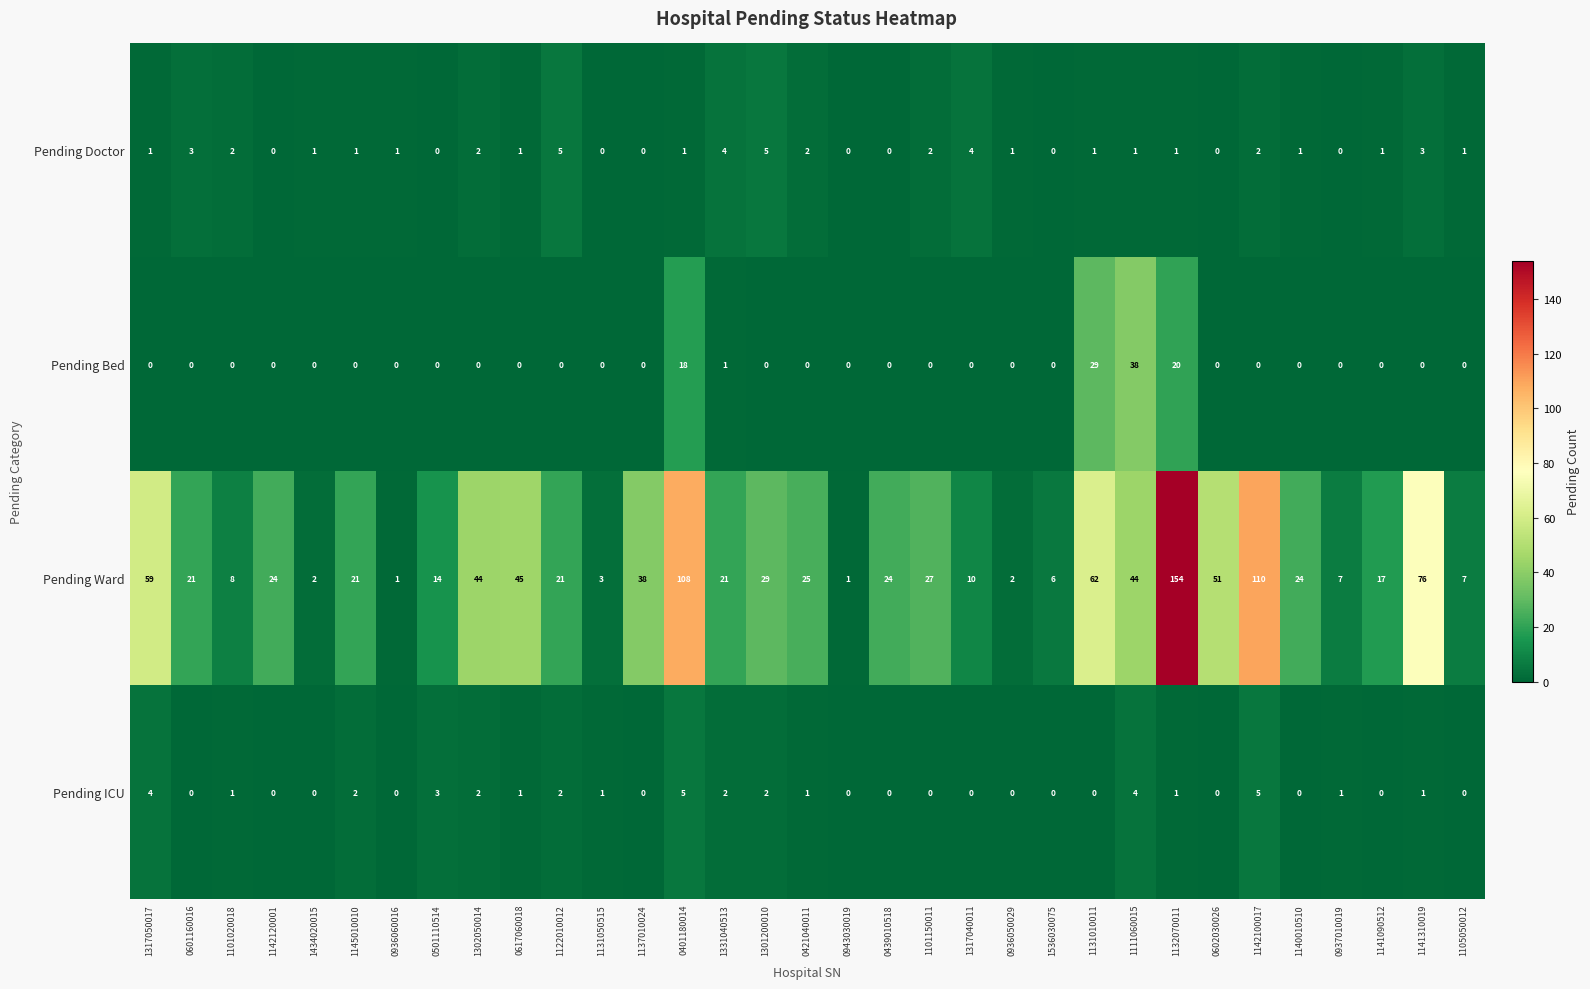

What is the total value across all series at 0936050029?

3